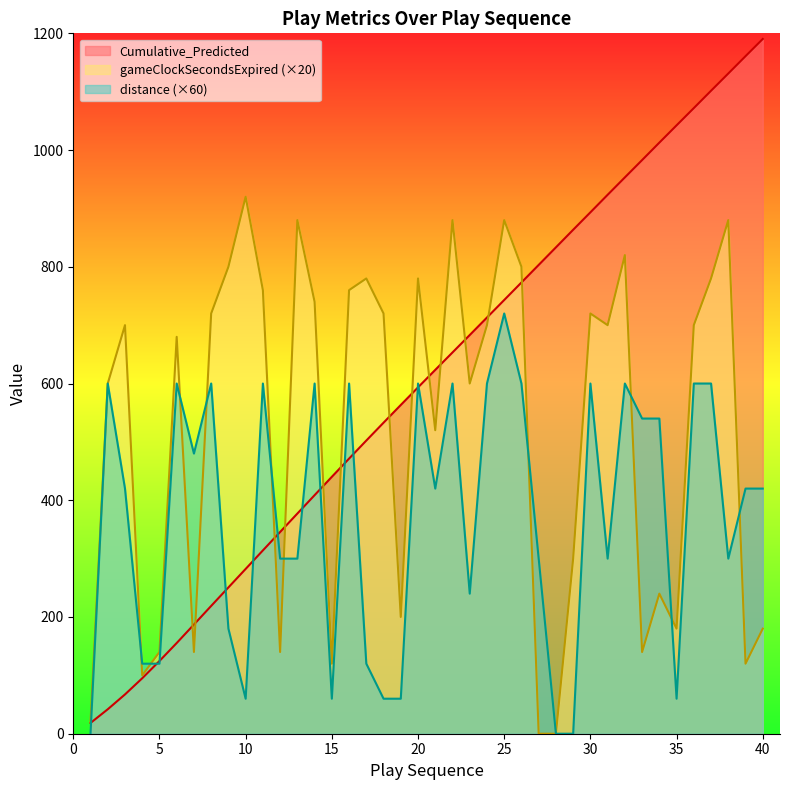

How many lines are shown in the chart?

3